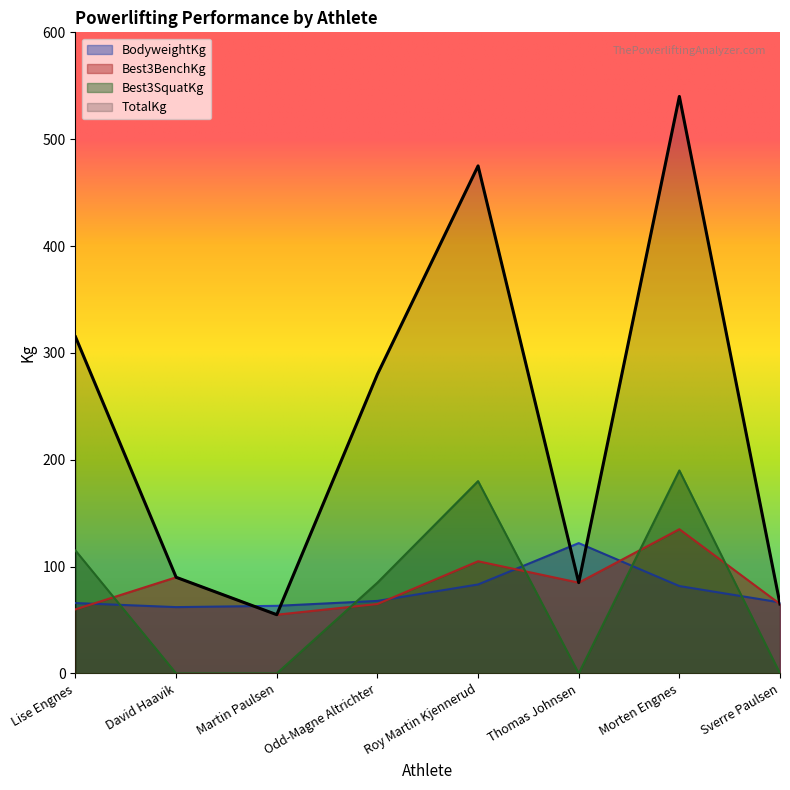

At which label is Best3BenchKg closest to 95?

David Haavik